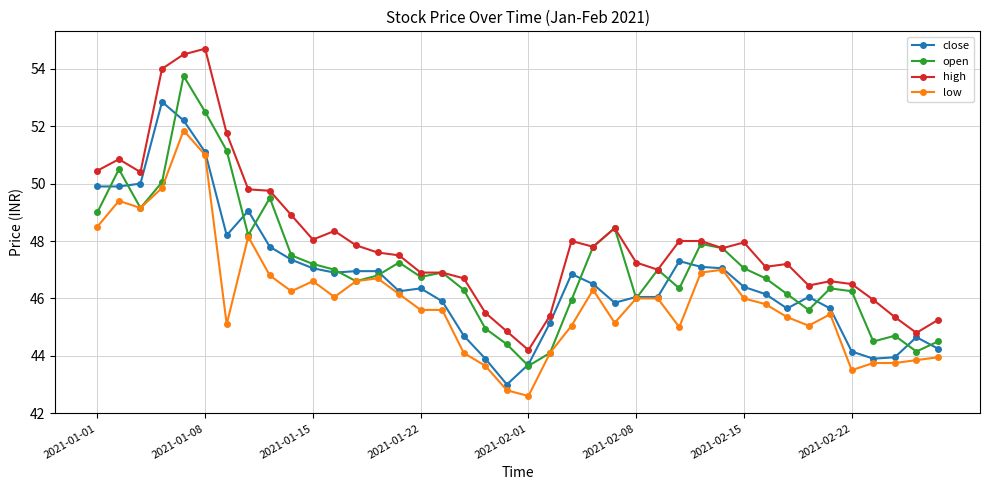

True or false: low has more than 2 interior local peaks.

True